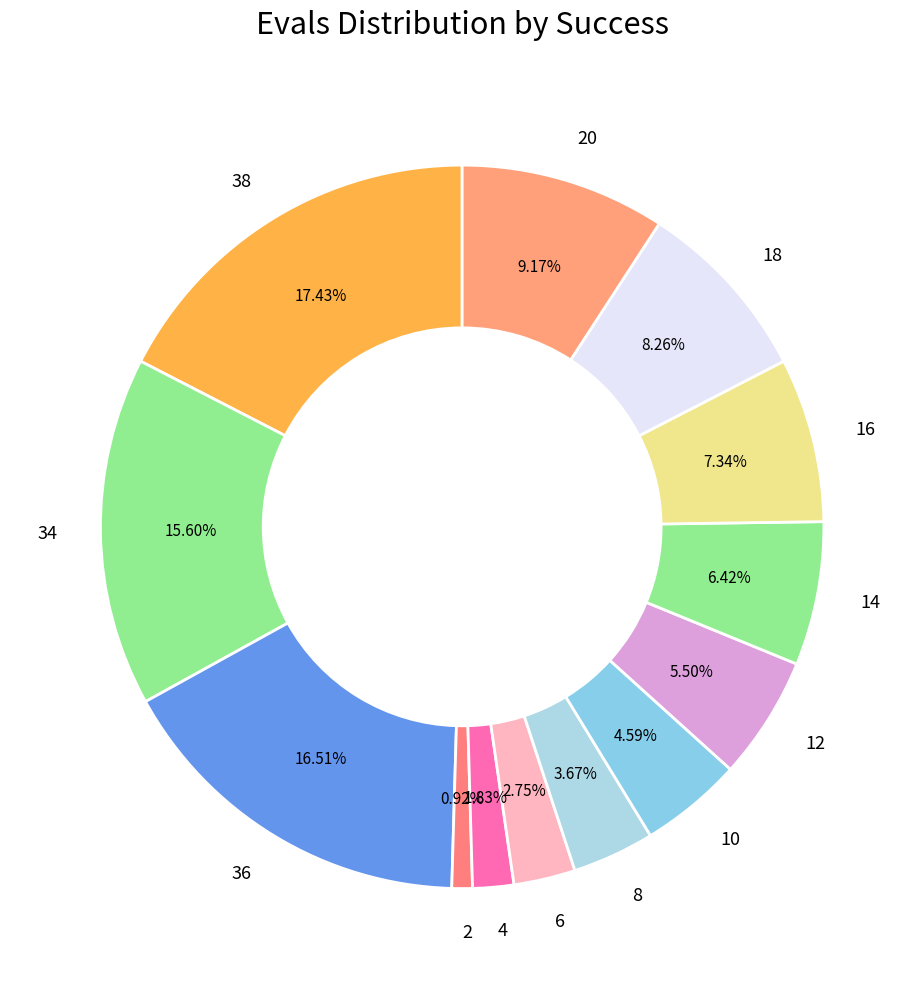

What is the ratio of the value at 10 to the value at 18?

0.6